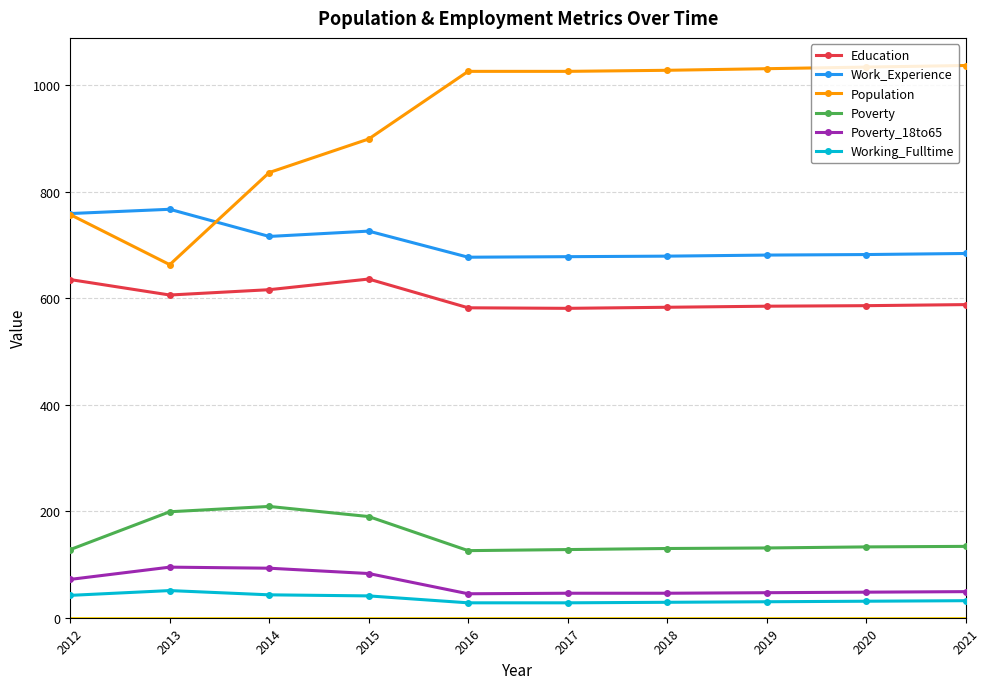

At which category does Education reach its first local peak?

2015